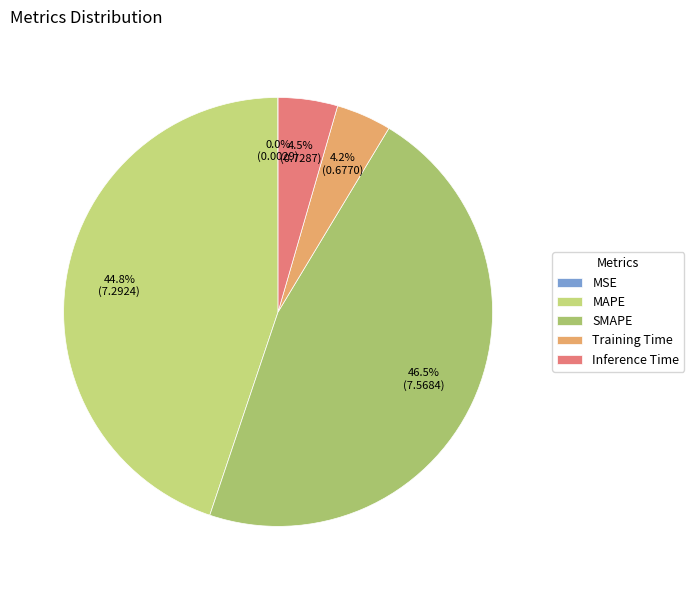

What is the change in value from Training Time to Inference Time?

+0.1